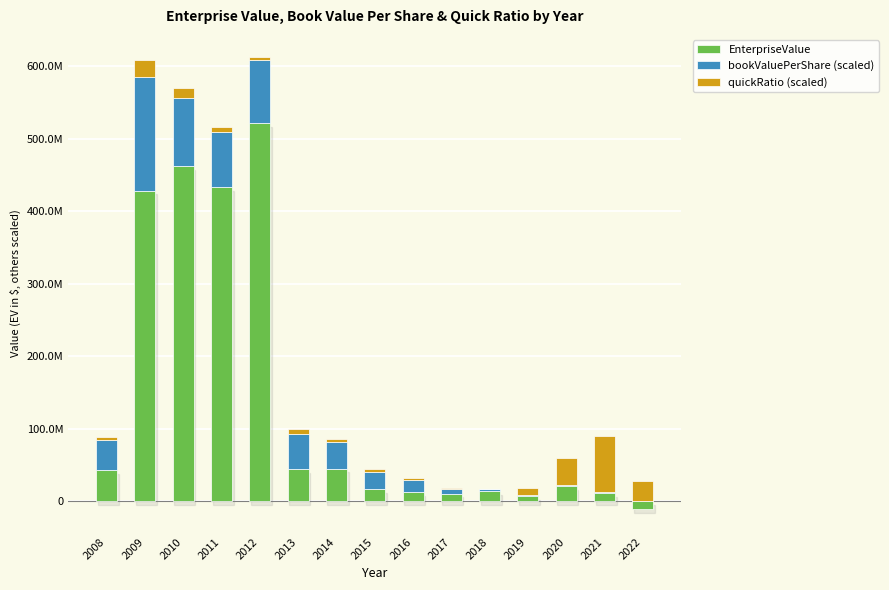

Reading right to left, what are all the values shown in this chart?

EnterpriseValue: -11230050.9	11608777.0	20782610.2	6891638.0	13579961.0	10459503.4	12646370.8	16777840.9	44938124.0	44430120.8	521052958.2	432495641.6	462272186.9	428163411.2	42722478.4
bookValuePerShare (scaled): 416126.3	624479.7	1000463.2	1841595.7	2677703.9	6940674.4	16244607.9	23673169.3	36442992.4	48052004.6	86990523.1	76930262.0	94086897.2	156315887.5	42160834.6
quickRatio (scaled): 27773725.6	78157943.7	38375460.1	8975655.0	581331.1	829668.3	2539805.5	3859623.3	3827008.3	7573102.1	3662196.6	6311901.1	13251829.8	23404771.8	3868603.1